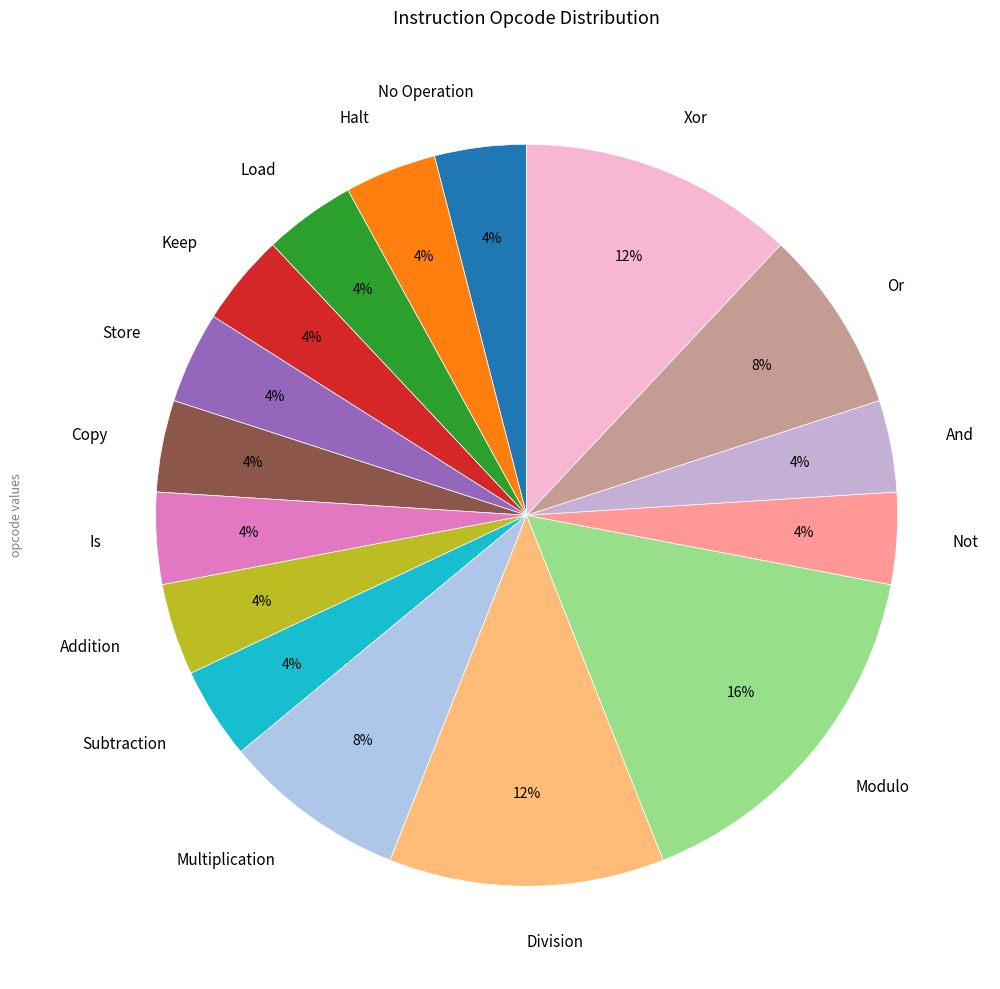

Approximately how many times larger is the value at Addition compared to Xor?

0.3